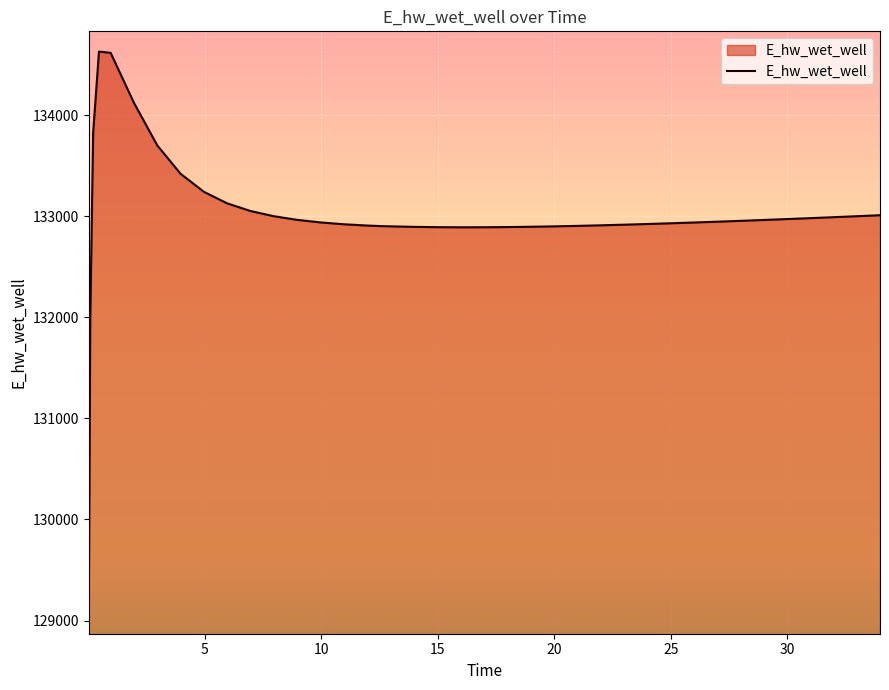

What is the smallest value displayed?

129070.3